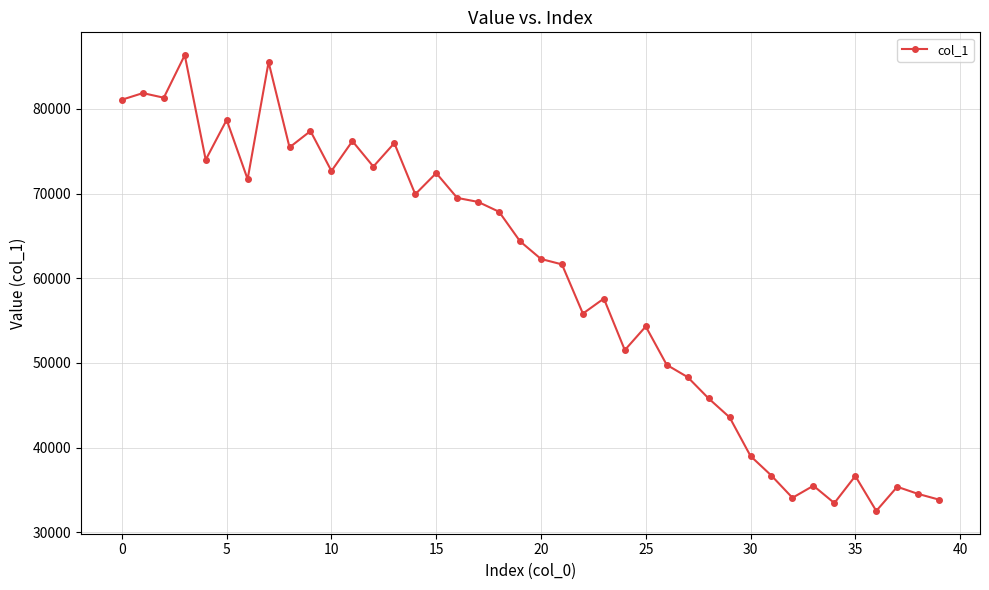

True or false: the data has more than 0 interior local peaks.

True